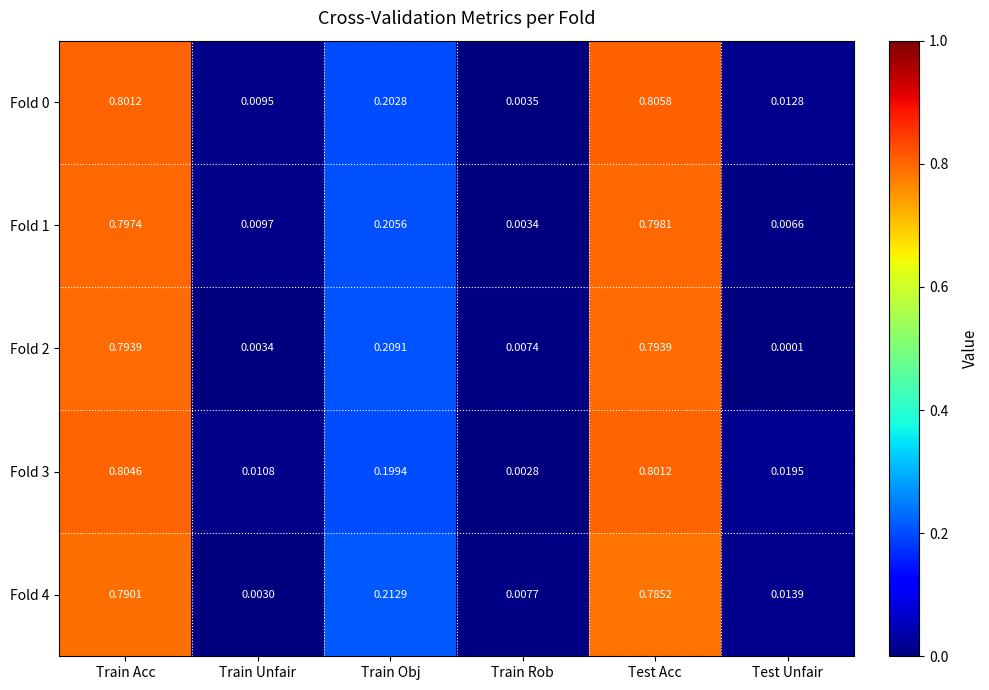

At which category is the sum across all series the highest?

Train Acc